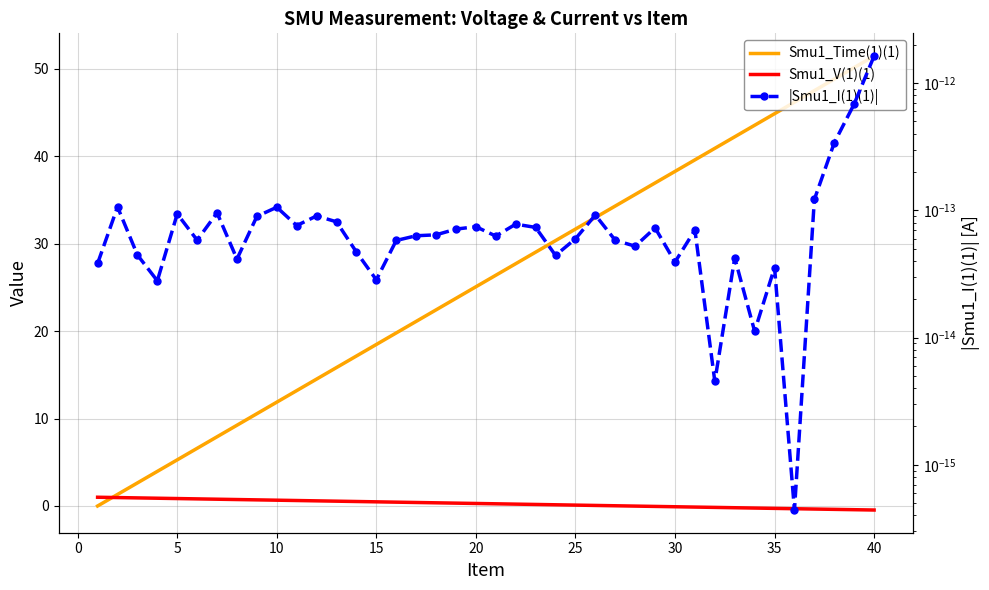

Which series ends up on top after the final intersection of |Smu1_I(1)(1)| and Smu1_Time(1)(1)?

Smu1_Time(1)(1)